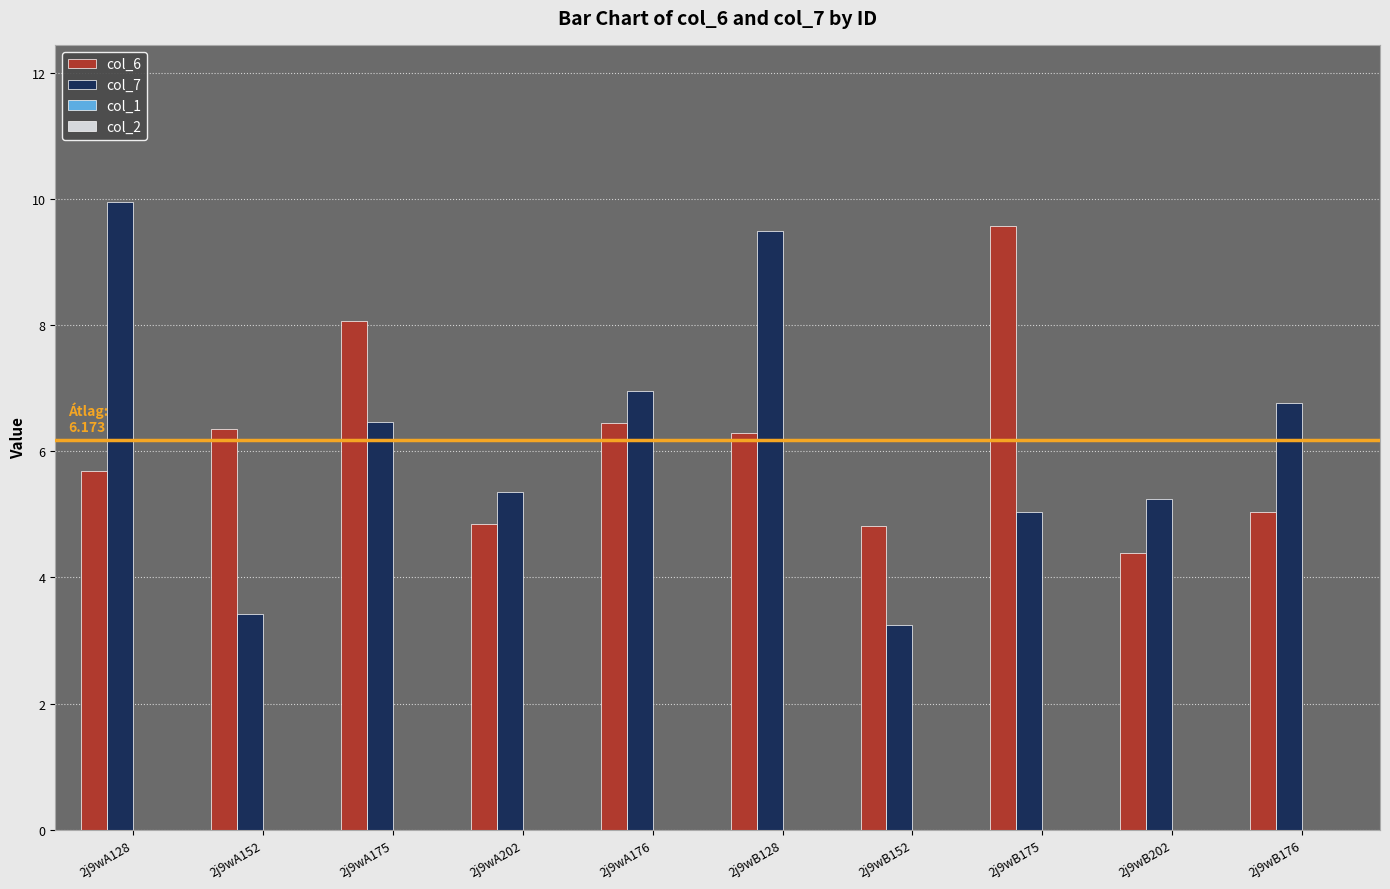

Which label corresponds to the largest value in the chart?

2j9wA128